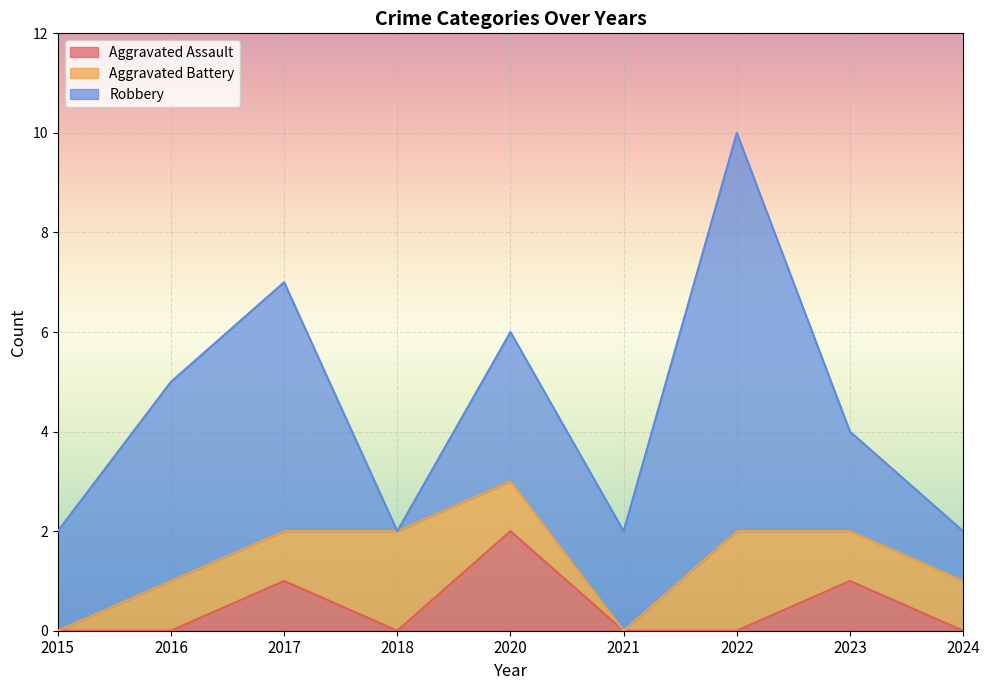

Rank the series by their average value, from highest to lowest.

Robbery, Aggravated Battery, Aggravated Assault